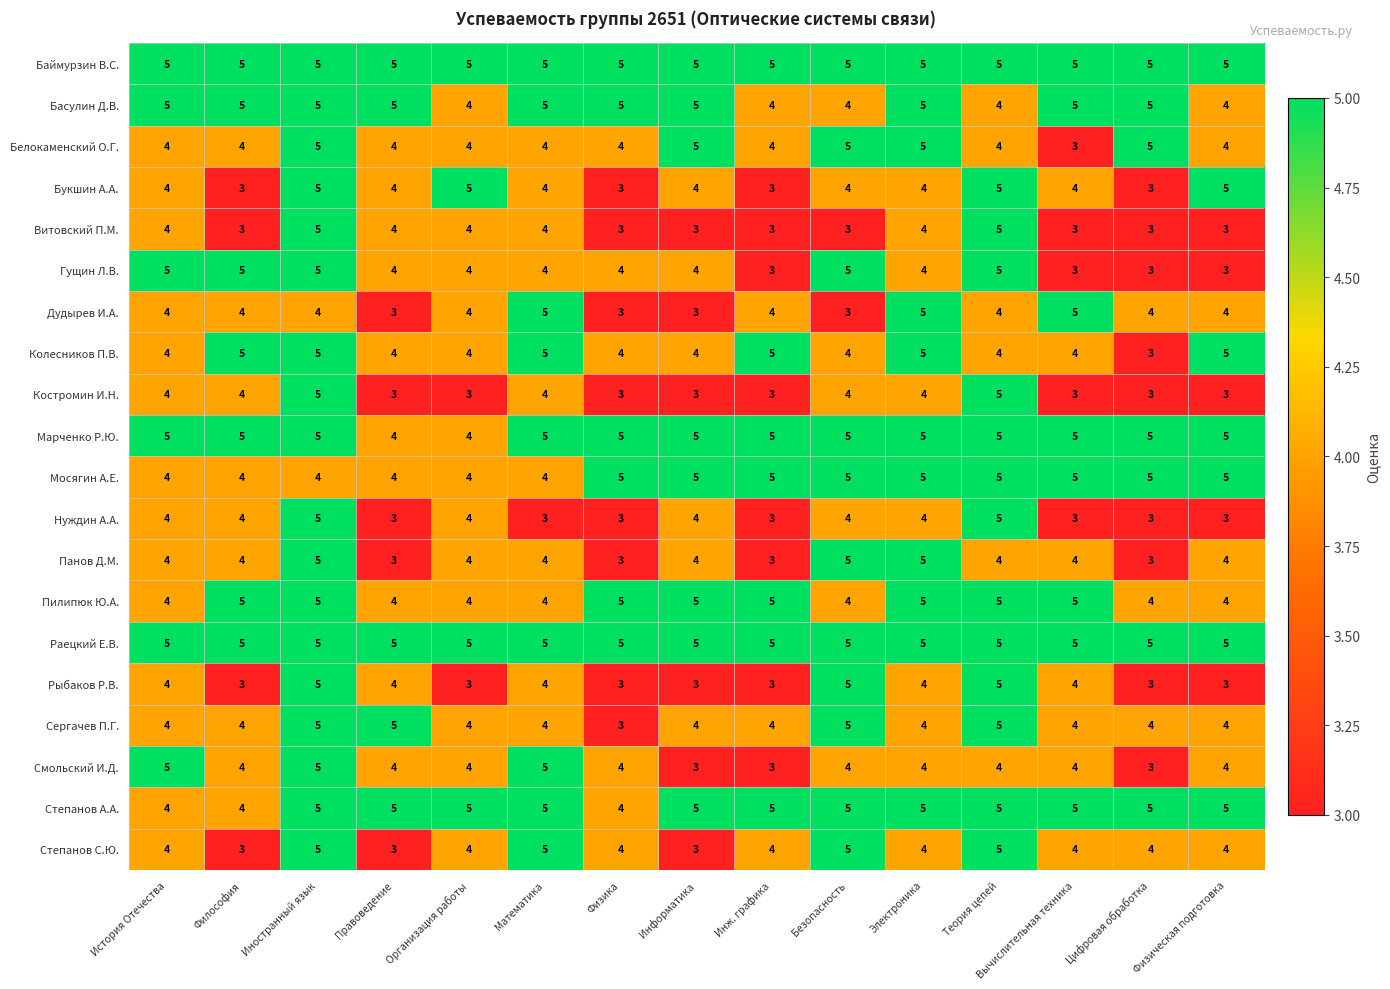

What is the sum of all Дудырев И.А. values?

59